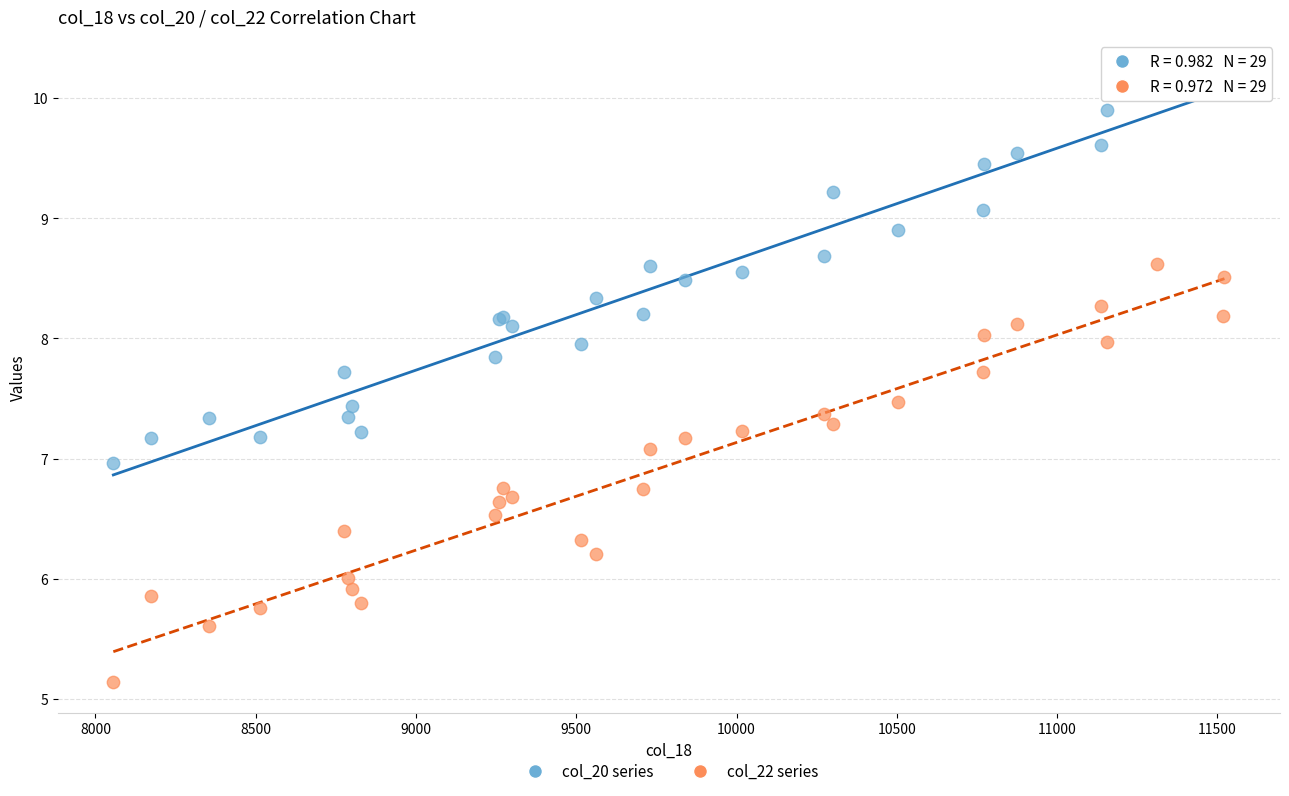

Which series has the widest spread of Y values?

col_22 series